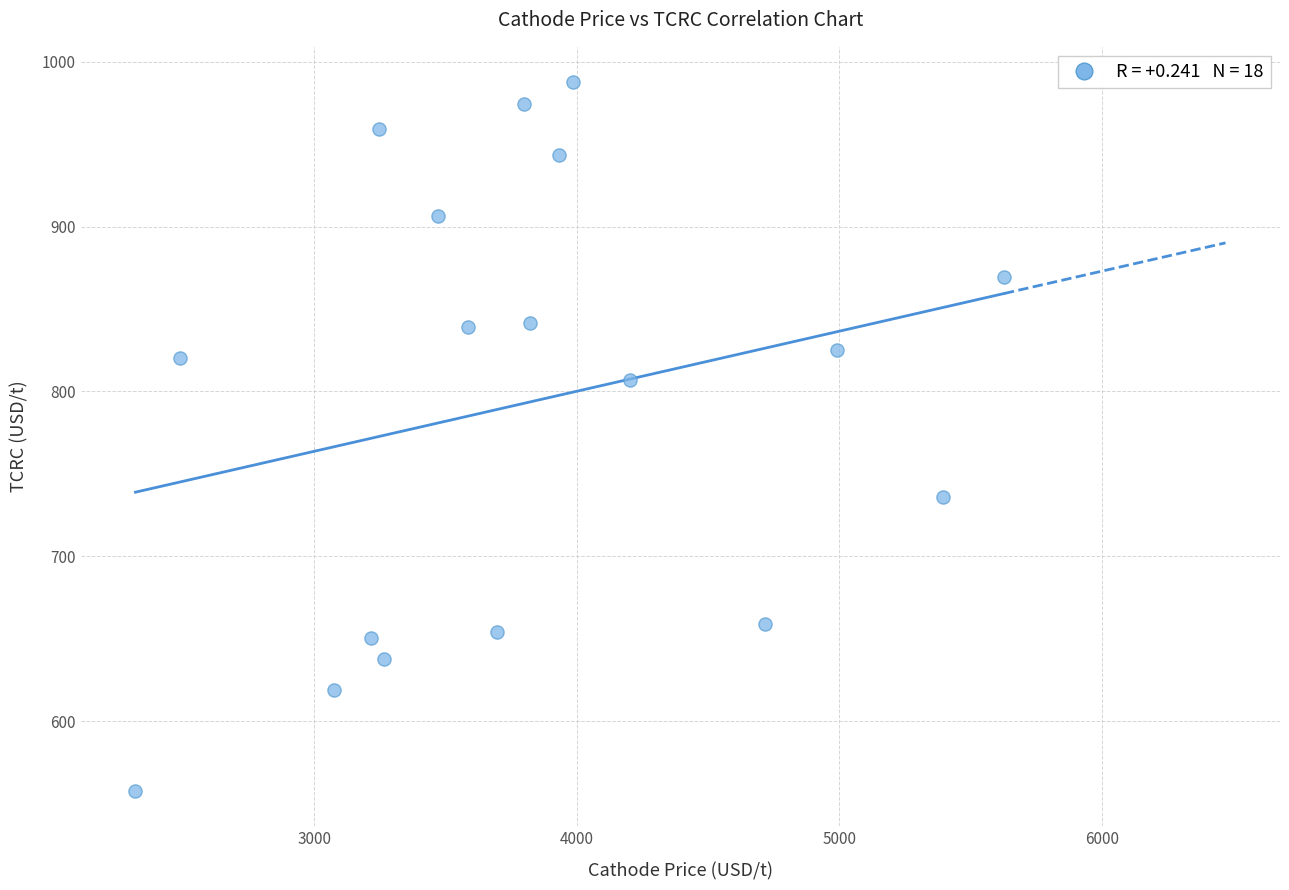

What is the range of Y values (max minus min)?

429.5